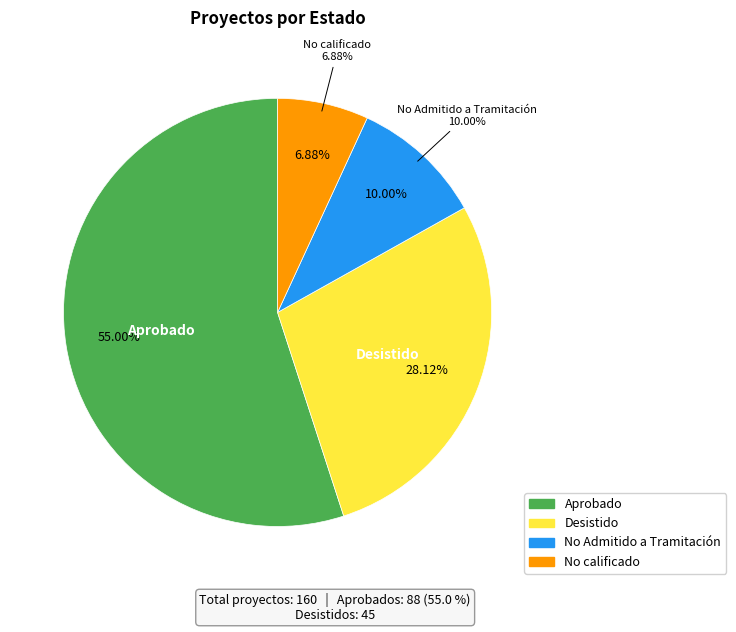

The Aprobado slice represents 41% of the pie. True or false?

False